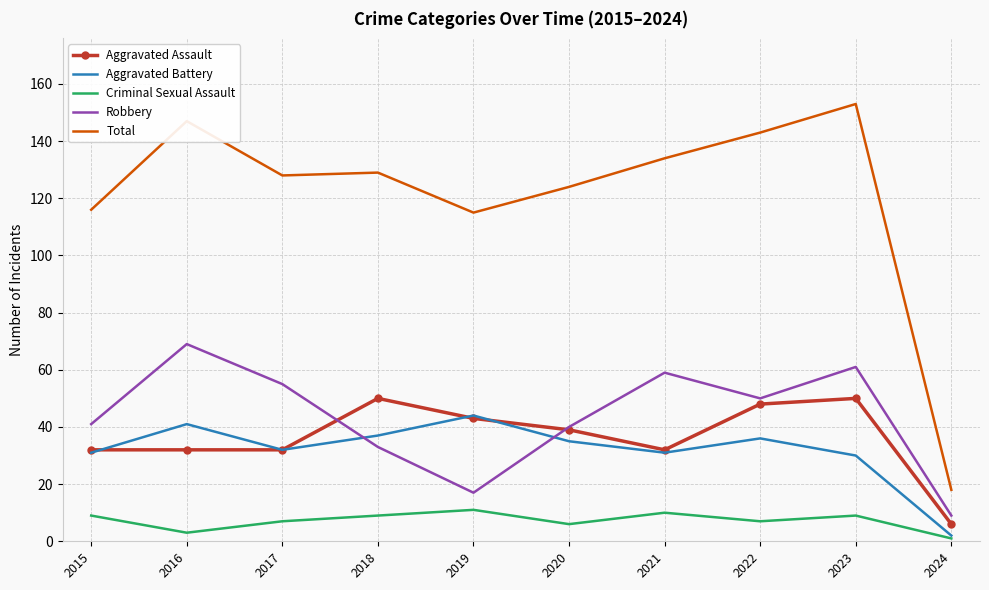

The Aggravated Battery series shows 44 at 2019. True or false?

True